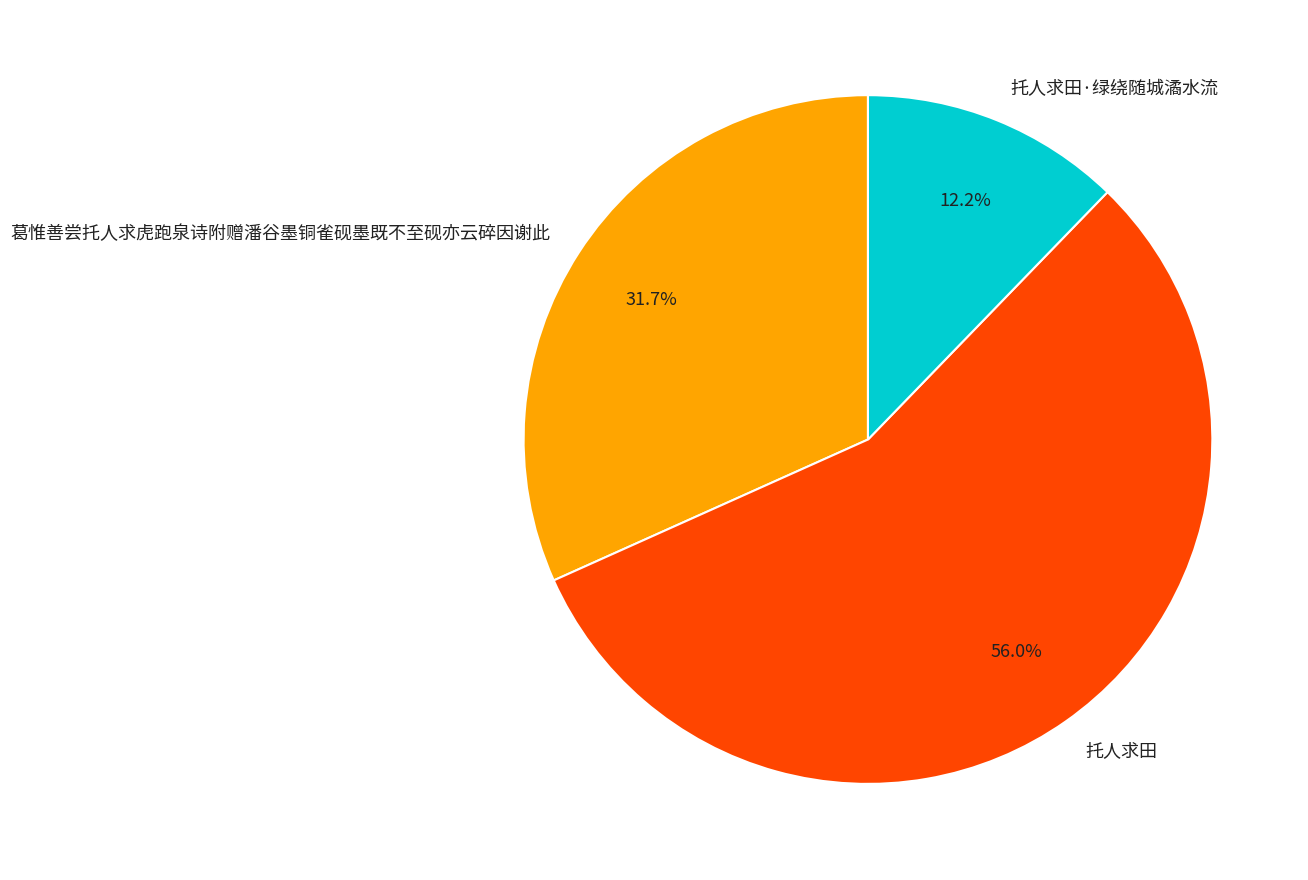

Rank the categories by value from highest to lowest.

托人求田, 葛惟善尝托人求虎跑泉诗附赠潘谷墨铜雀砚墨既不至砚亦云碎因谢此, 托人求田·绿绕随城潏水流